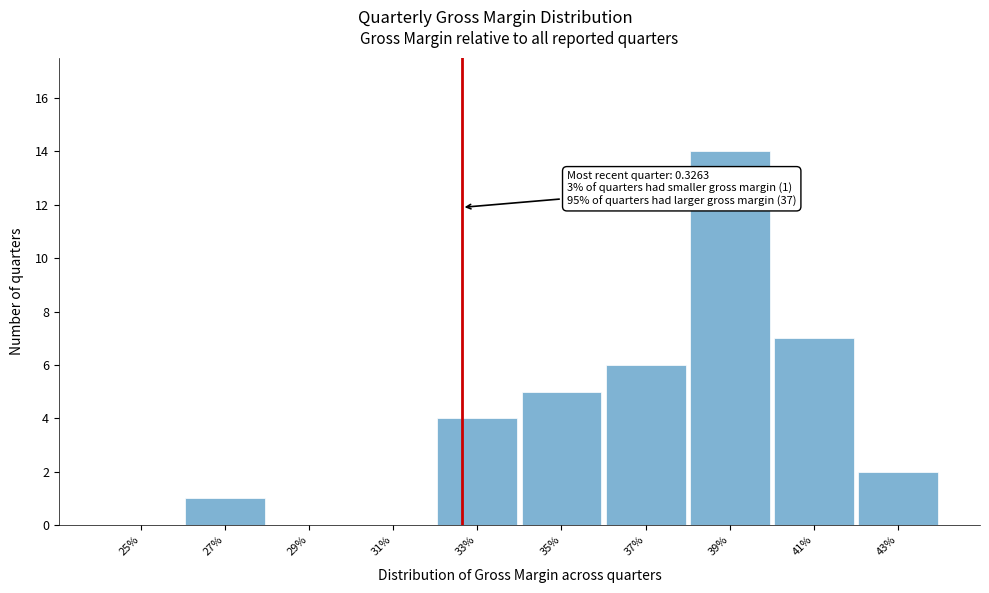

Reading left to right, transcribe all the data shown in this chart.

25%=0	27%=1	29%=0	31%=0	33%=4	35%=5	37%=6	39%=14	41%=7	43%=2